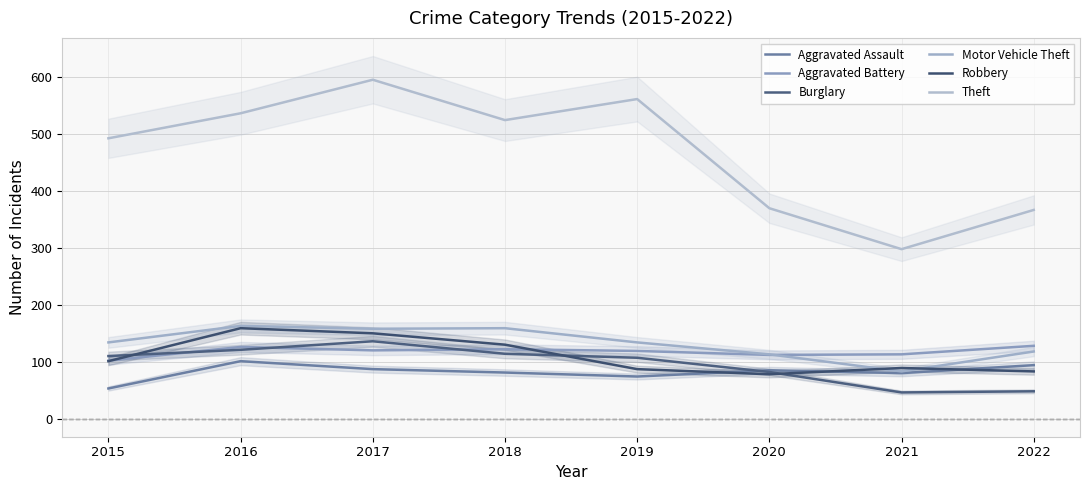

What is the total value across all series at 2015?

993